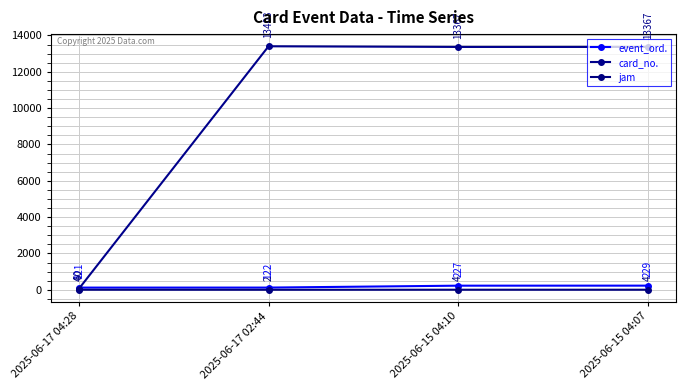

At which category does jam reach its first local valley?

2025-06-17 02:44